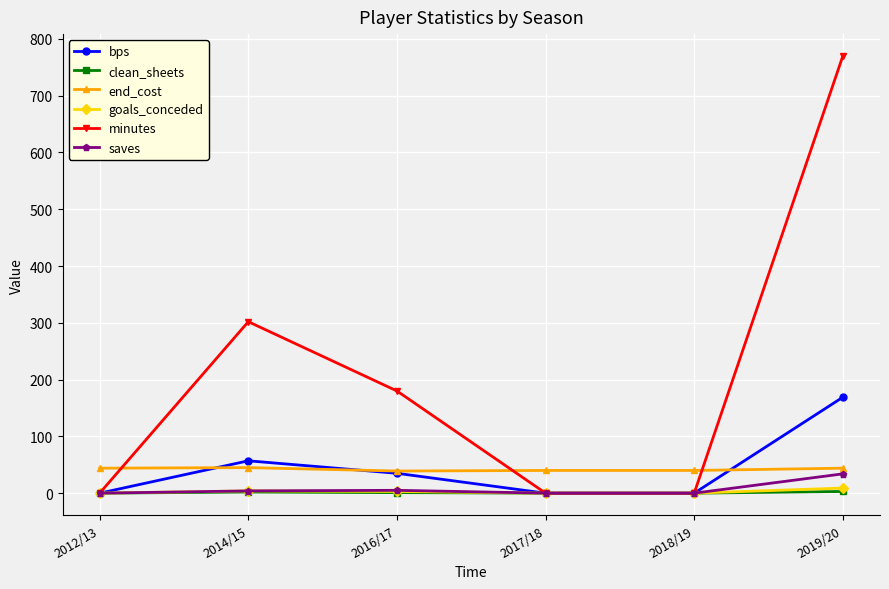

The value of bps at 2014/15 is 57. True or false?

True